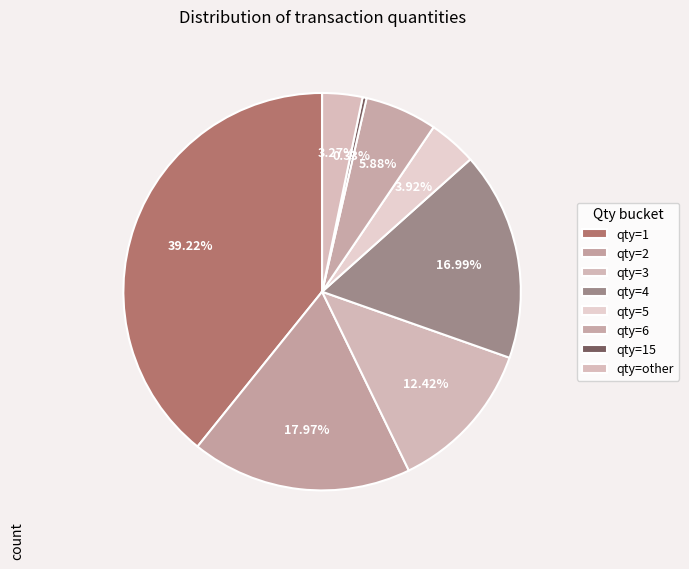

Count the number of slices in the pie.

8